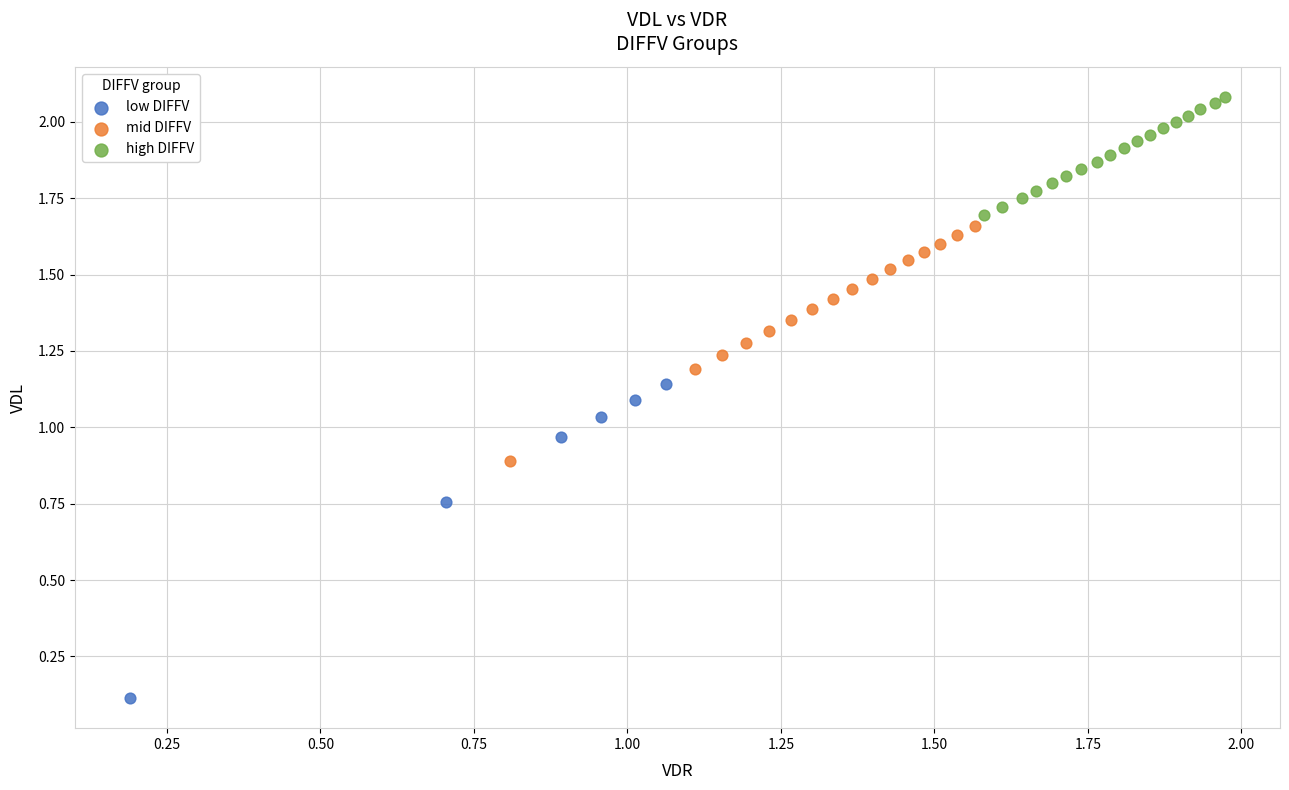

Which series contains the lowest Y value?

low DIFFV